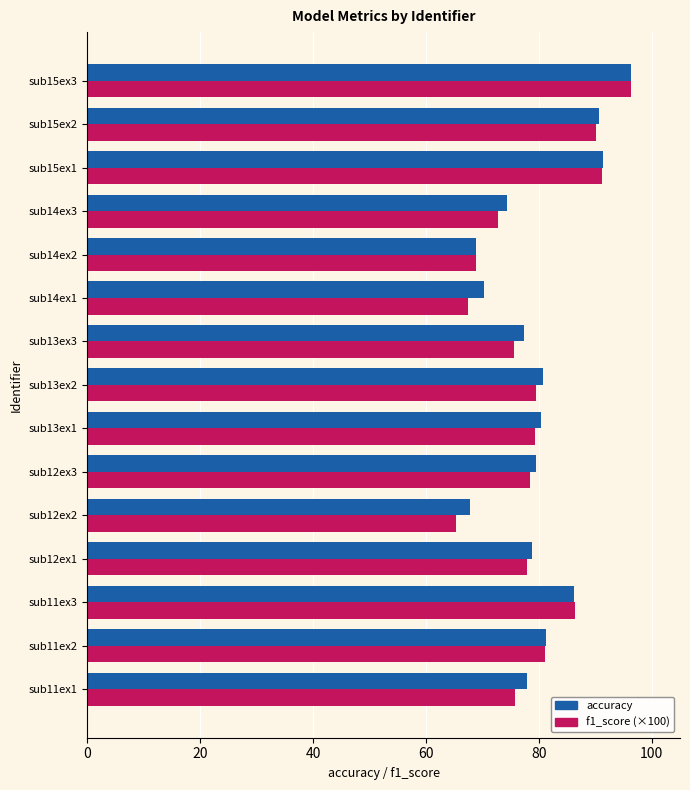

Is the value of accuracy at sub15ex2 greater than the value of f1_score (×100) at sub13ex1?

Yes